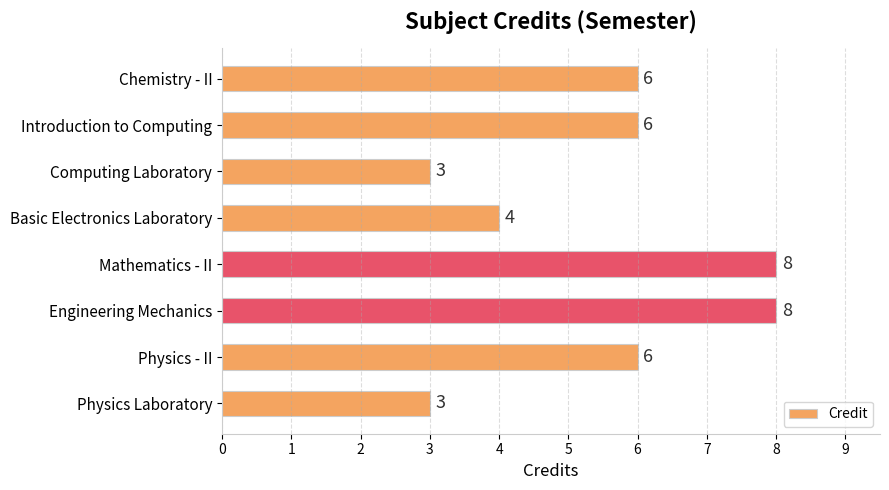

Reading top to bottom, what are all the values shown in this chart?

Chemistry - II=6	Introduction to Computing=6	Computing Laboratory=3	Basic Electronics Laboratory=4	Mathematics - II=8	Engineering Mechanics=8	Physics - II=6	Physics Laboratory=3